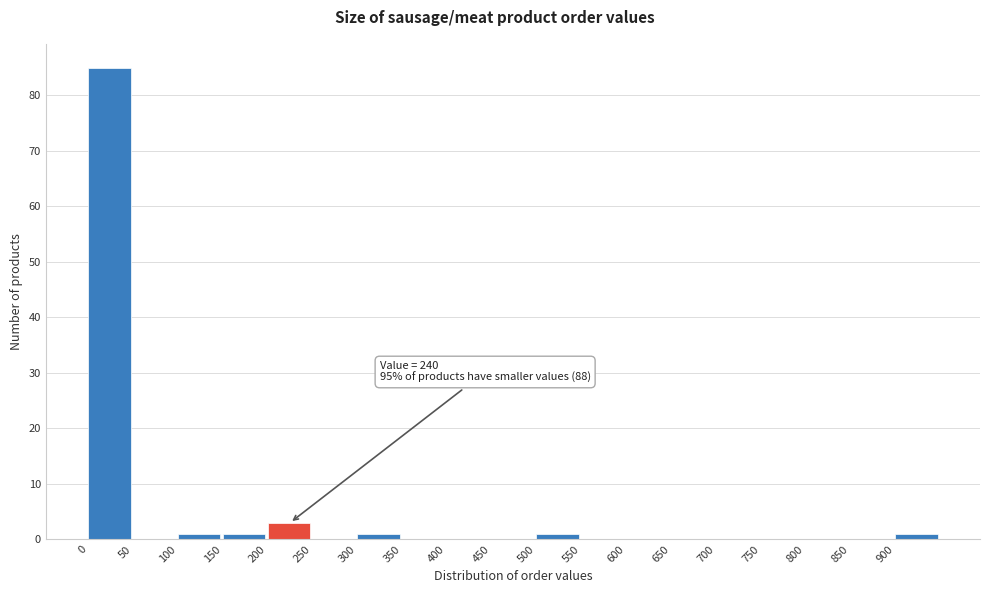

Which range on the x-axis has the tallest bar?

0 to 50